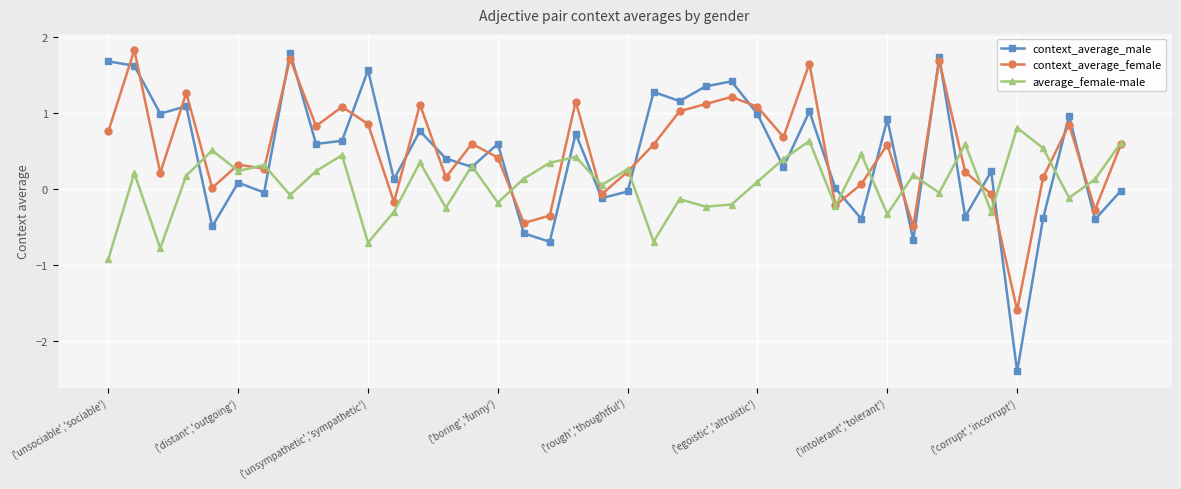

What is the highest value of the average_female-male series?

0.8